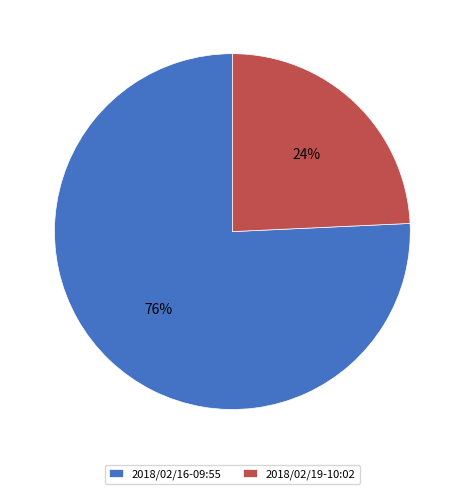

How many segments does this pie chart have?

2